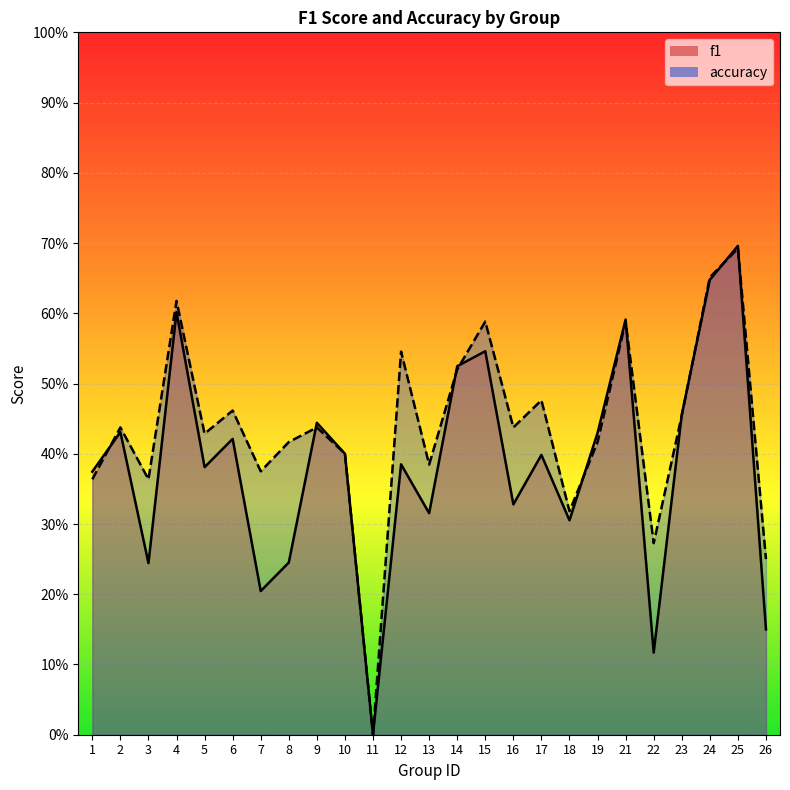

At how many categories does at least one series exceed 0?

24